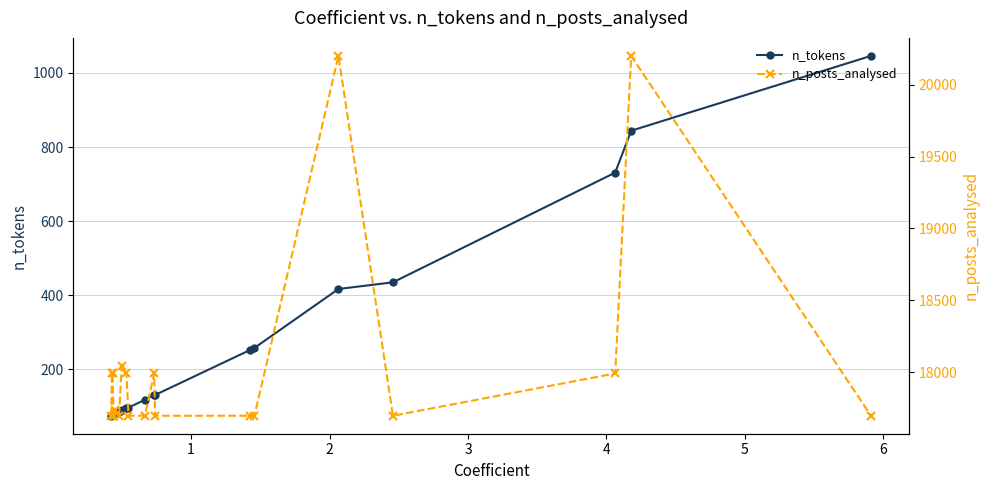

How many values in the n_tokens series are below 118?

9